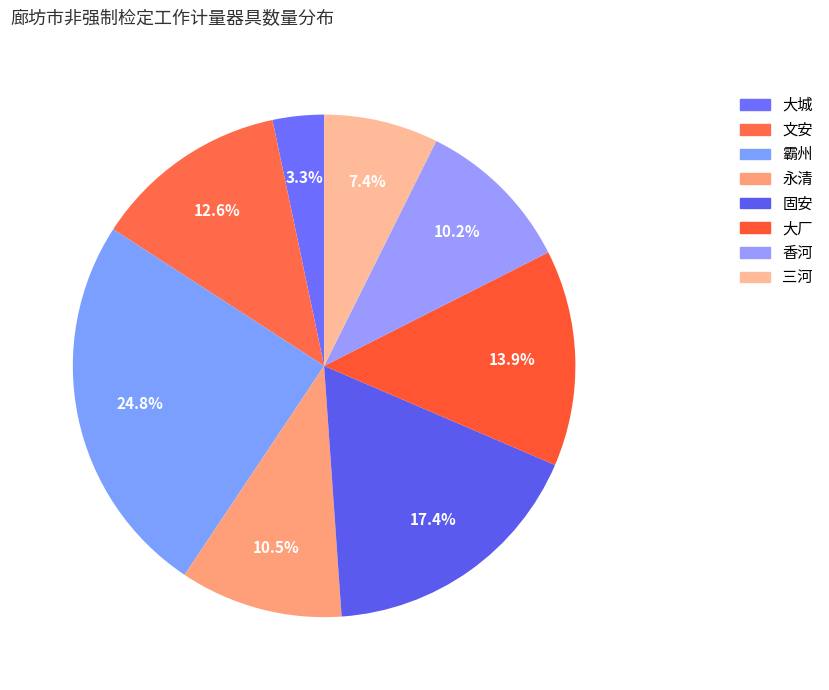

To the nearest percent, what is the average slice percentage?

12%